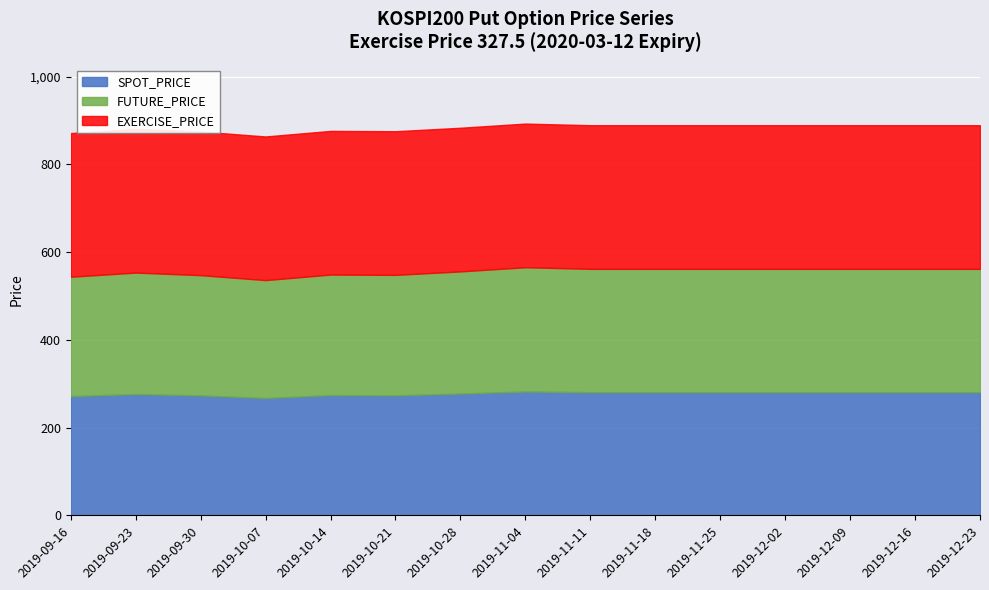

Where does the SPOT_PRICE series first go above 280?

2019-11-04